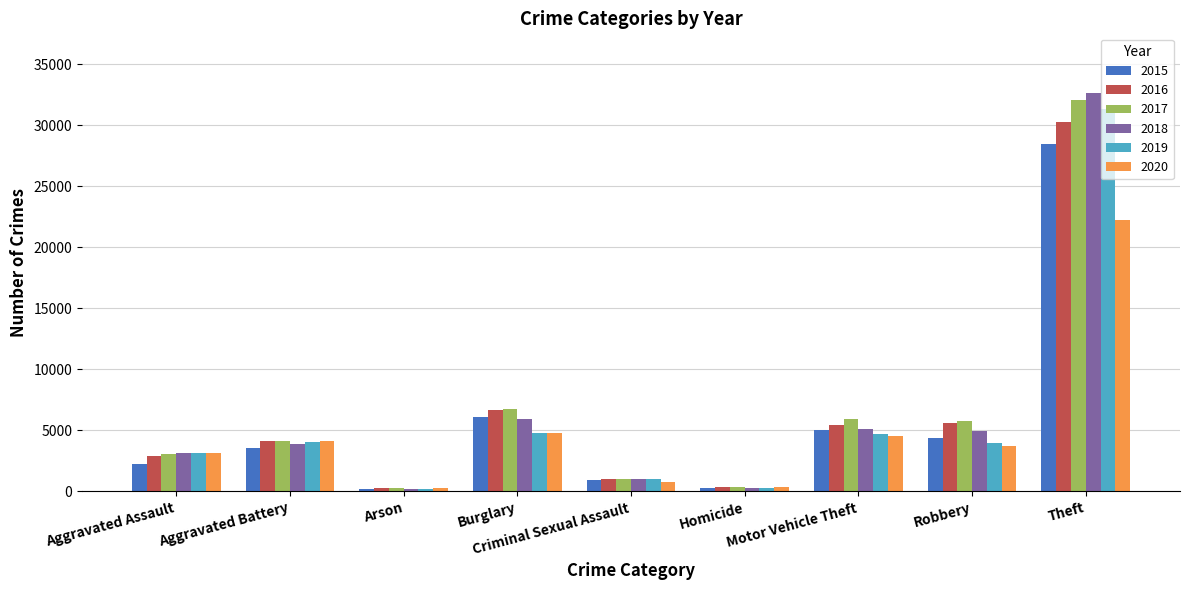

What is the total value across all series at Aggravated Assault?

17756